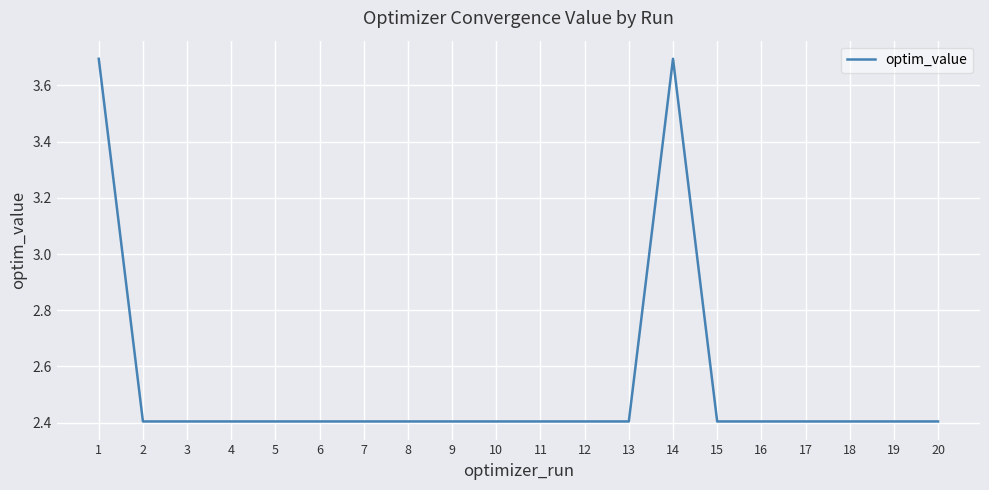

Is it true that the value at 13 is 2.4?

True